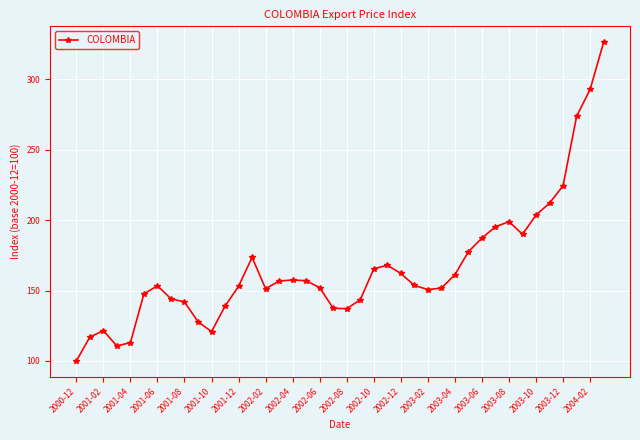

What is the smallest value displayed?

100.0